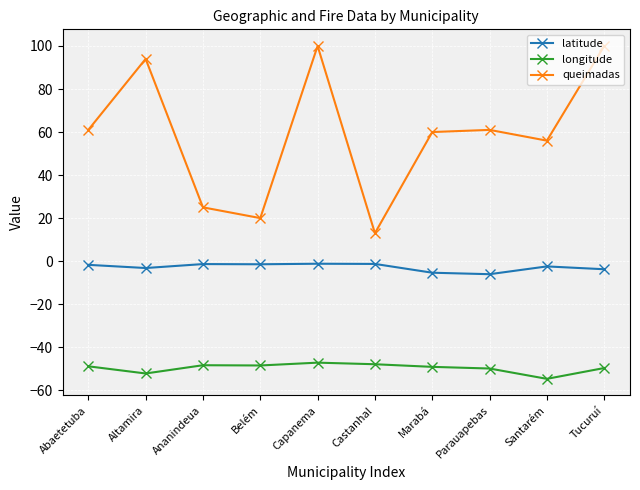

At which category does queimadas reach its first local valley?

Belém